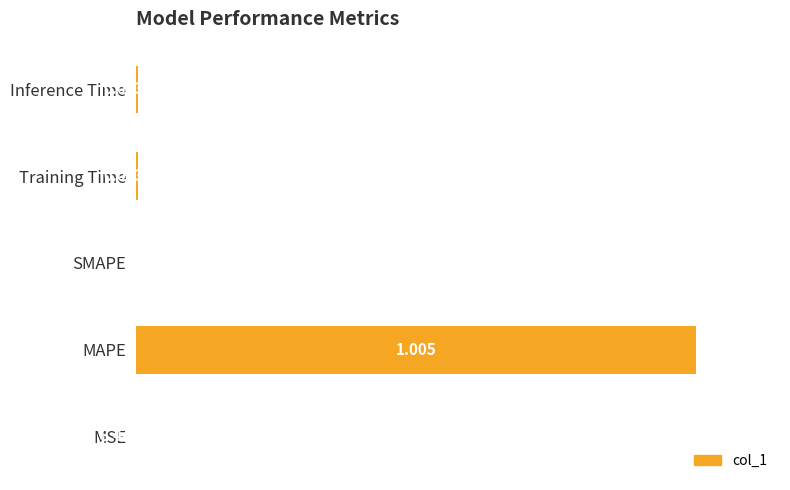

How many values exceed 0?

4